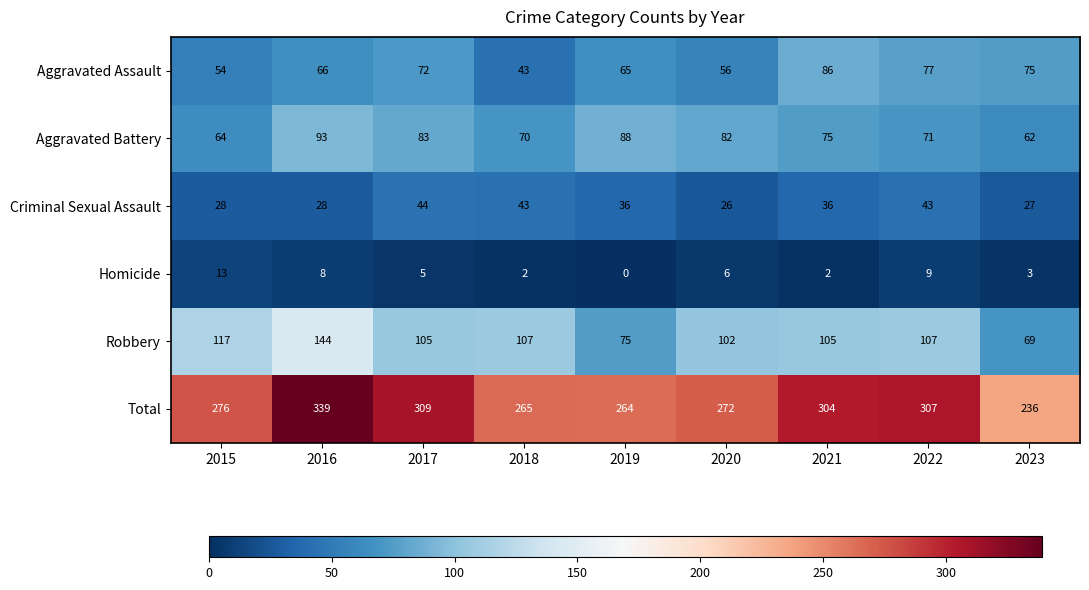

What is the minimum value for Robbery?

69